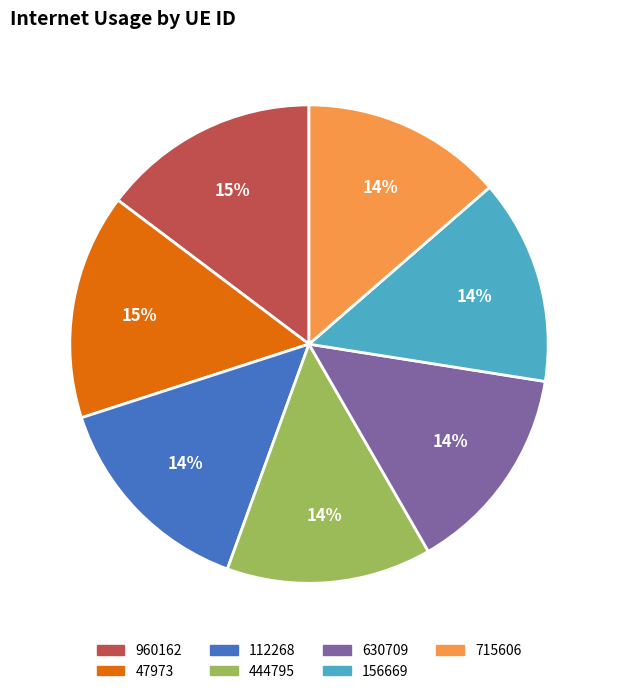

To the nearest percent, what is the difference between the 444795 and 47973 slice percentages?

1%